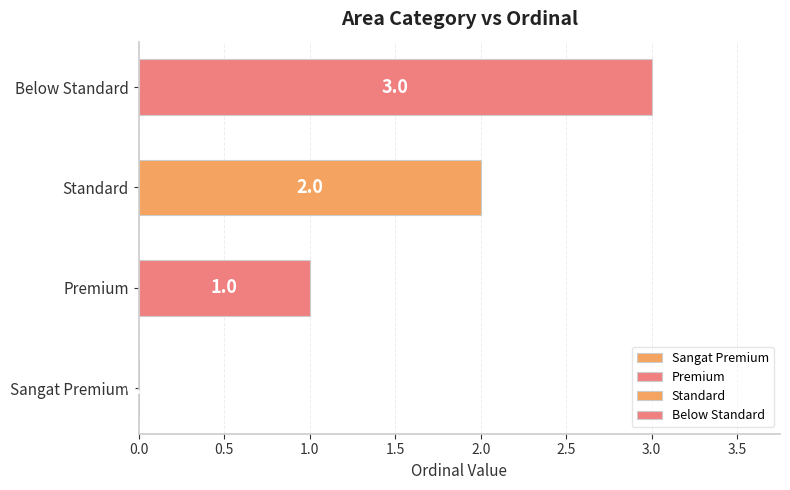

Are the bars horizontal?

Yes